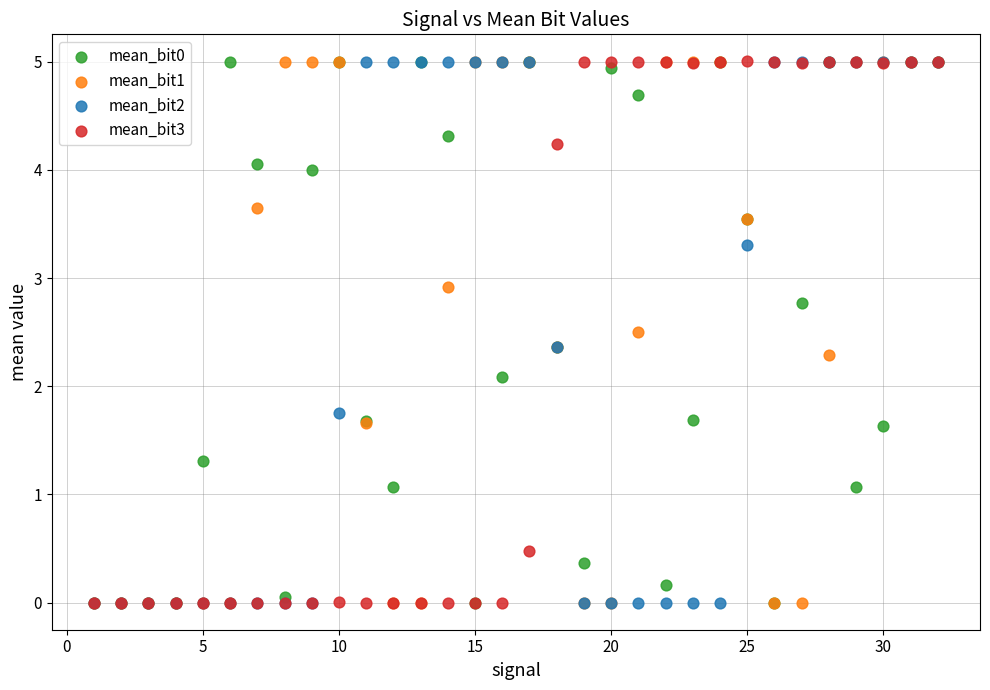

In the mean_bit3 series, what Y value is closest to 2?

0.5